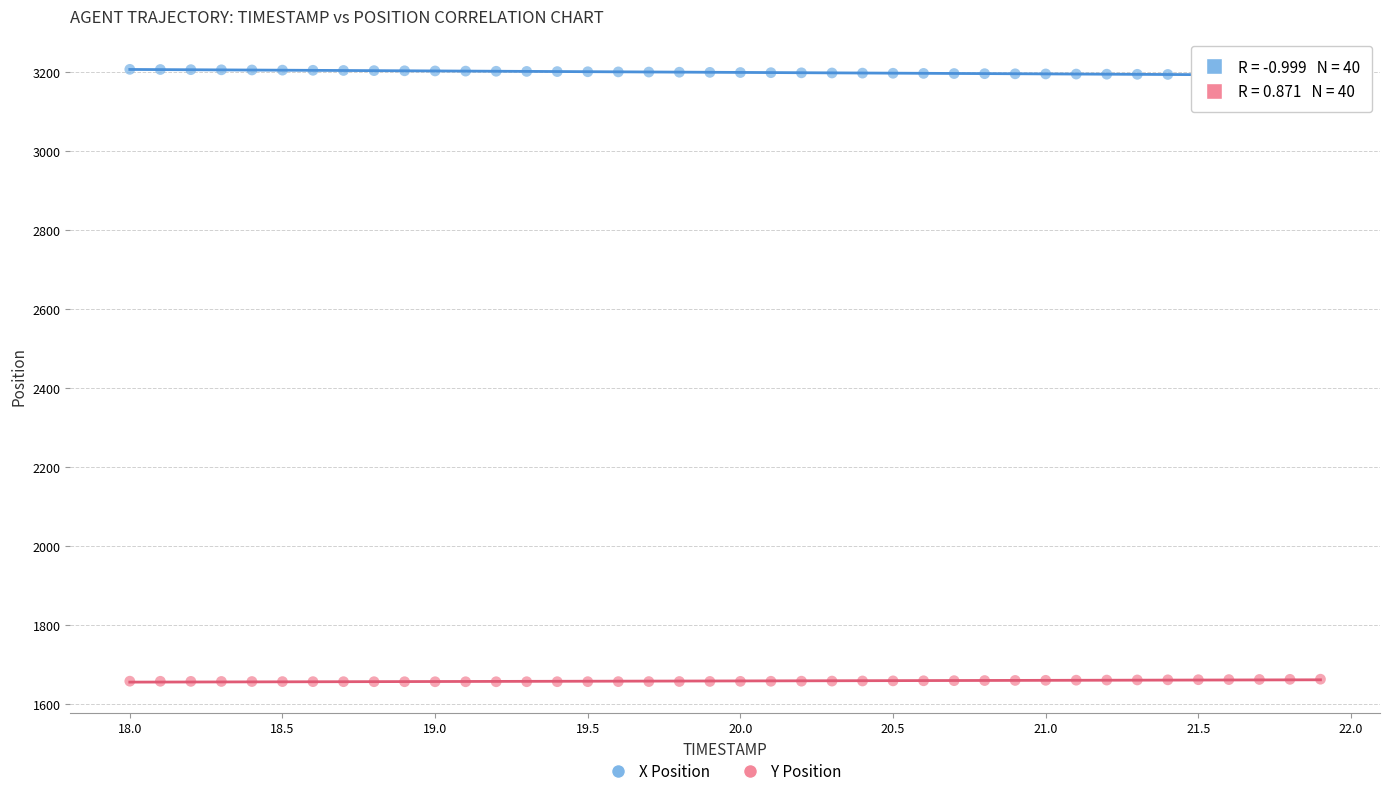

What is the X range (max minus min) for the scatter plot?

3.9